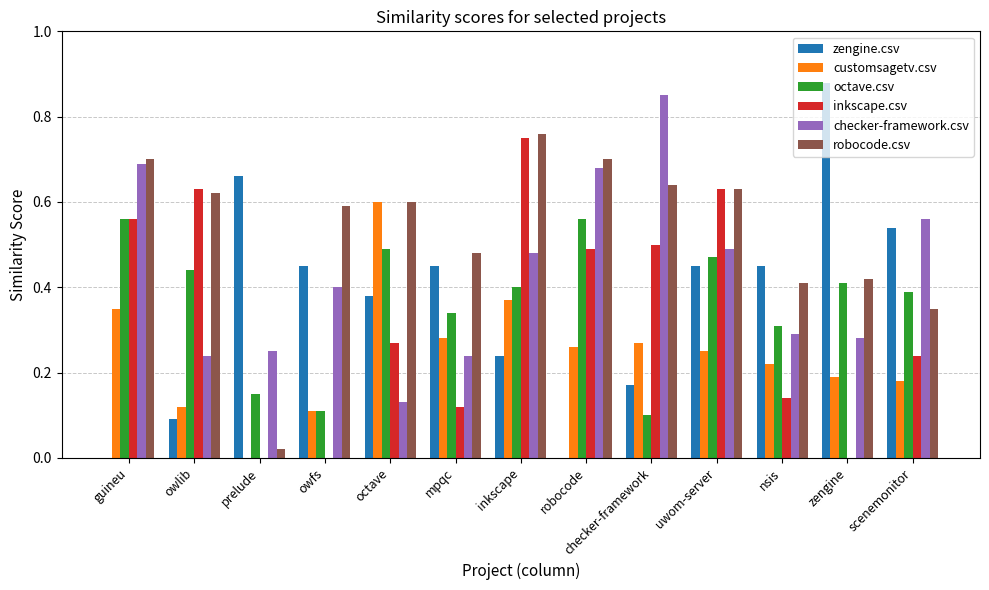

The value of zengine.csv at octave is 0.1. True or false?

False